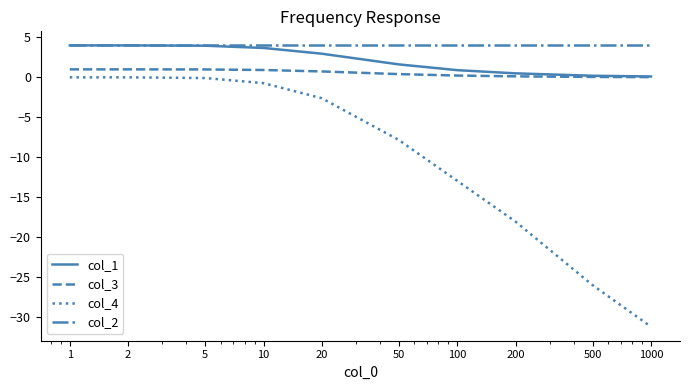

Which series has the largest total across all categories?

col_2